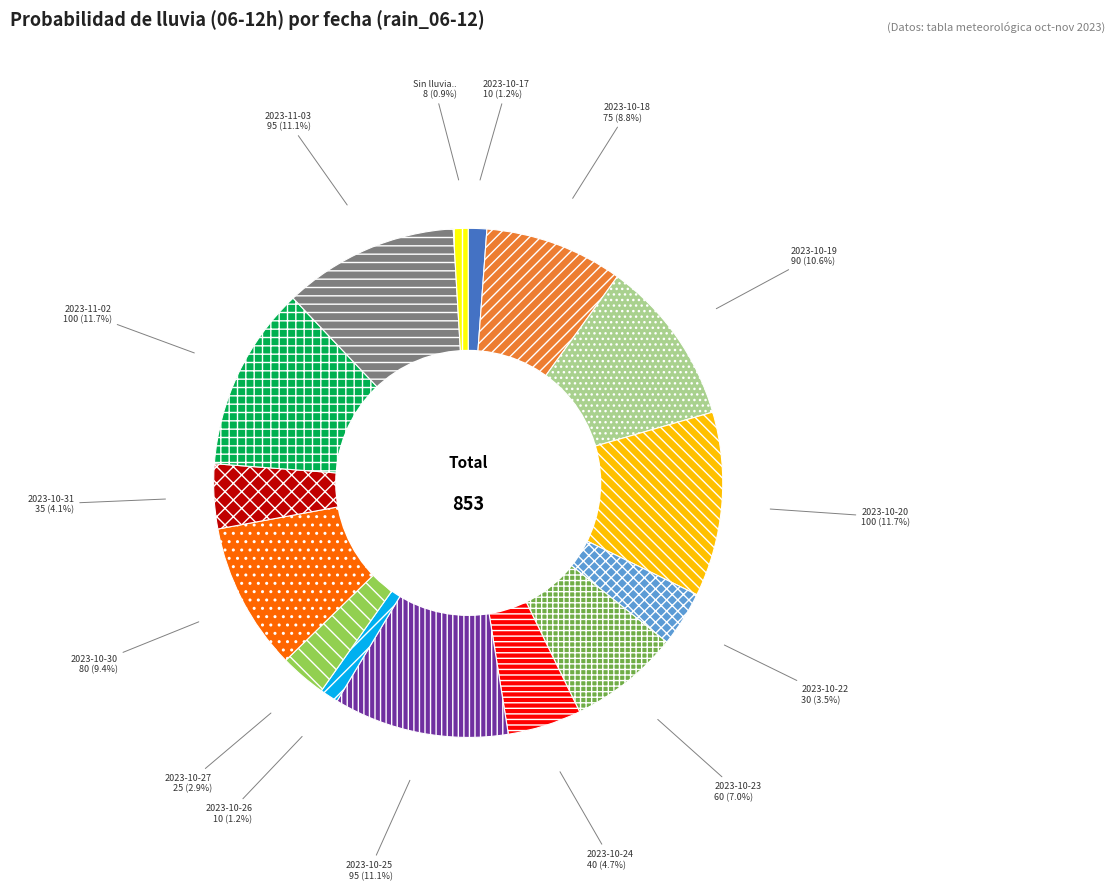

Does any single category account for the majority?

No